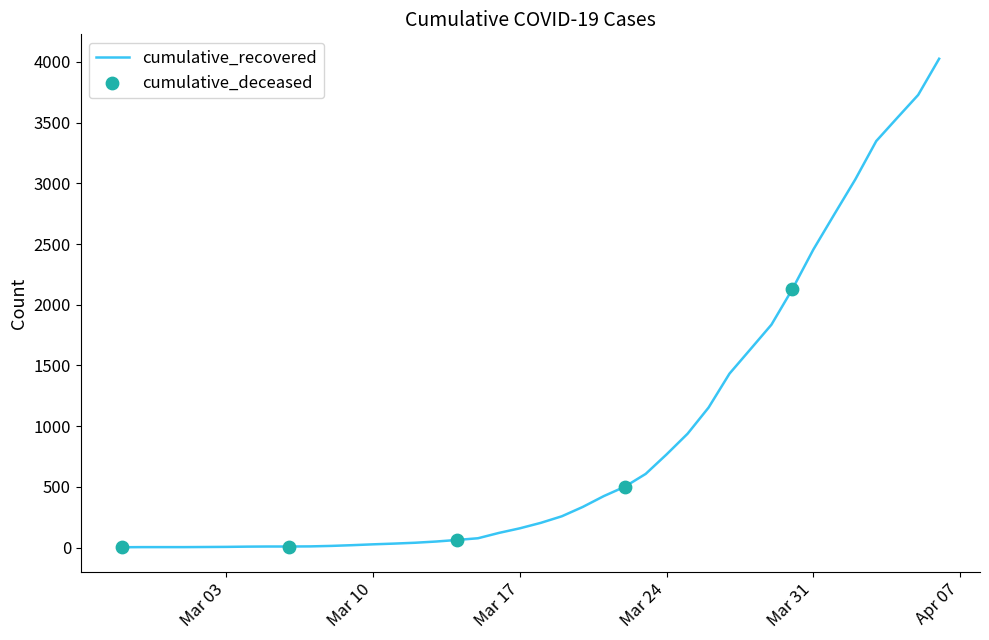

What is the difference between the maximum and minimum values?

4023